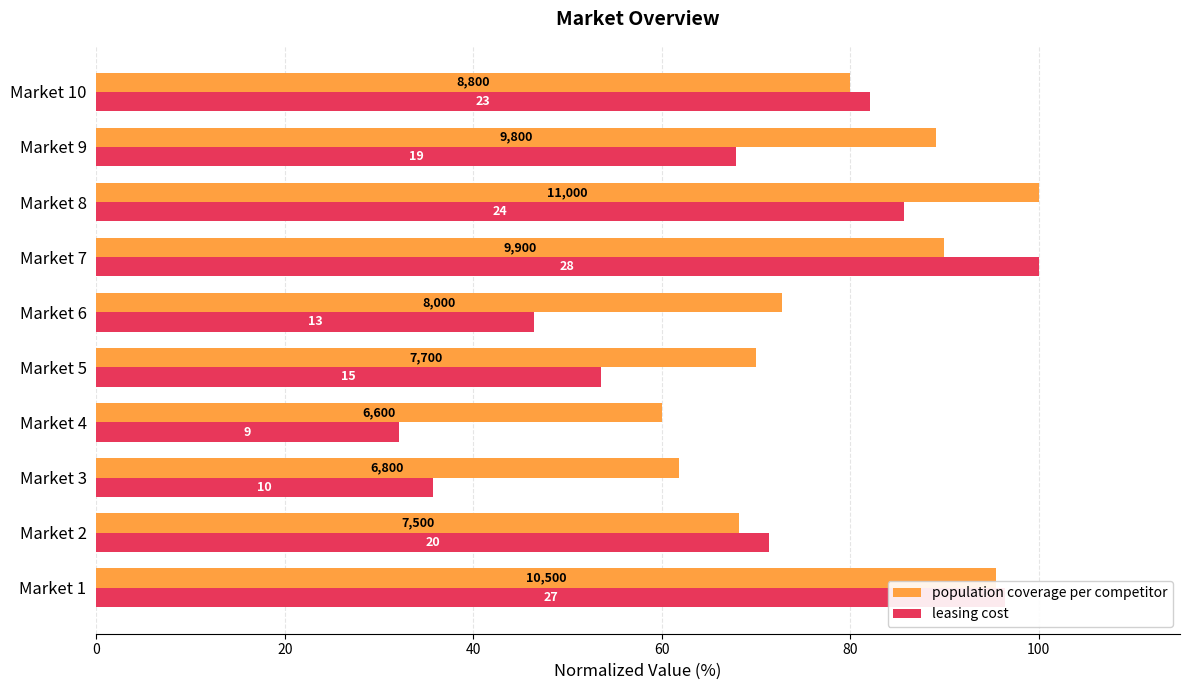

At how many categories does at least one series exceed 89?

4